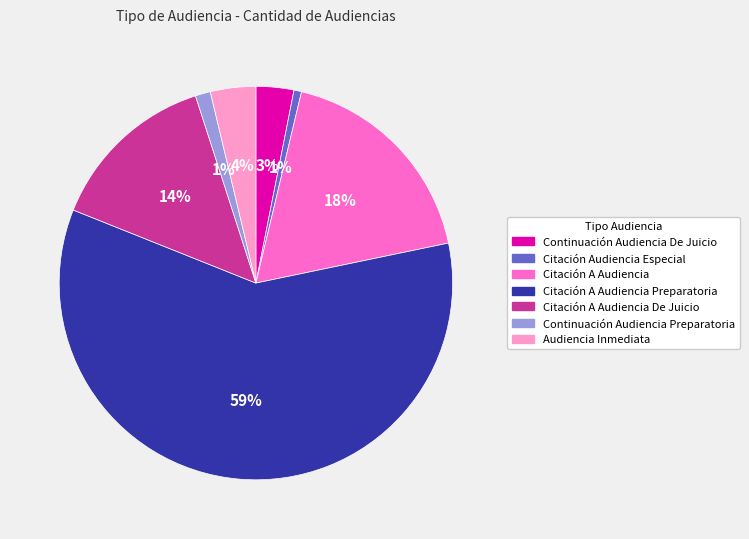

To the nearest percent, what is the average slice percentage?

14%